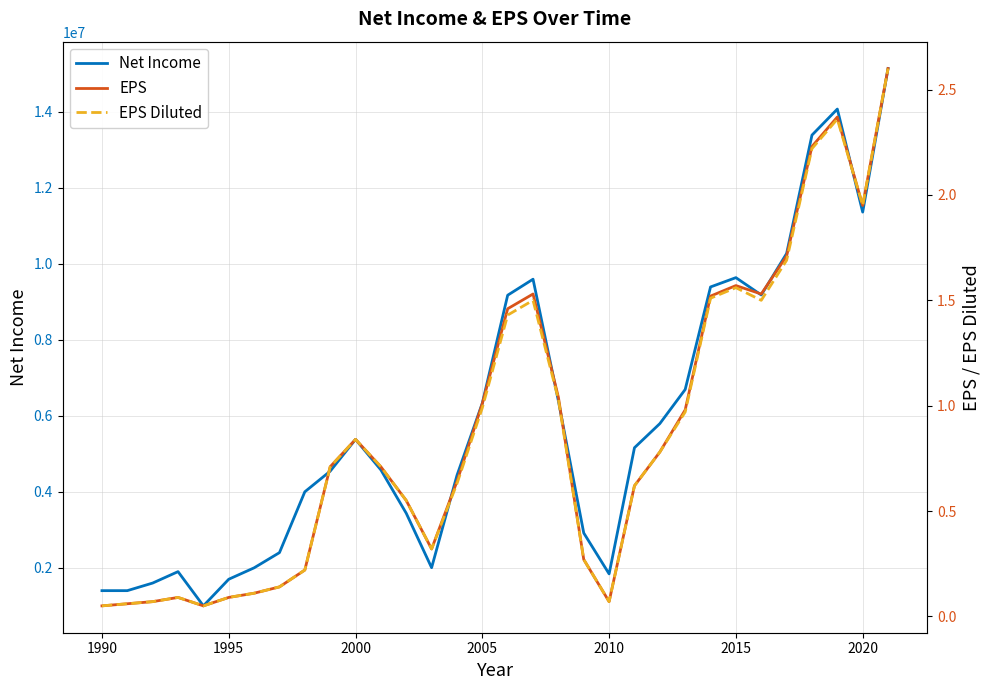

The value of Net Income at 2010 is 1841000. True or false?

True